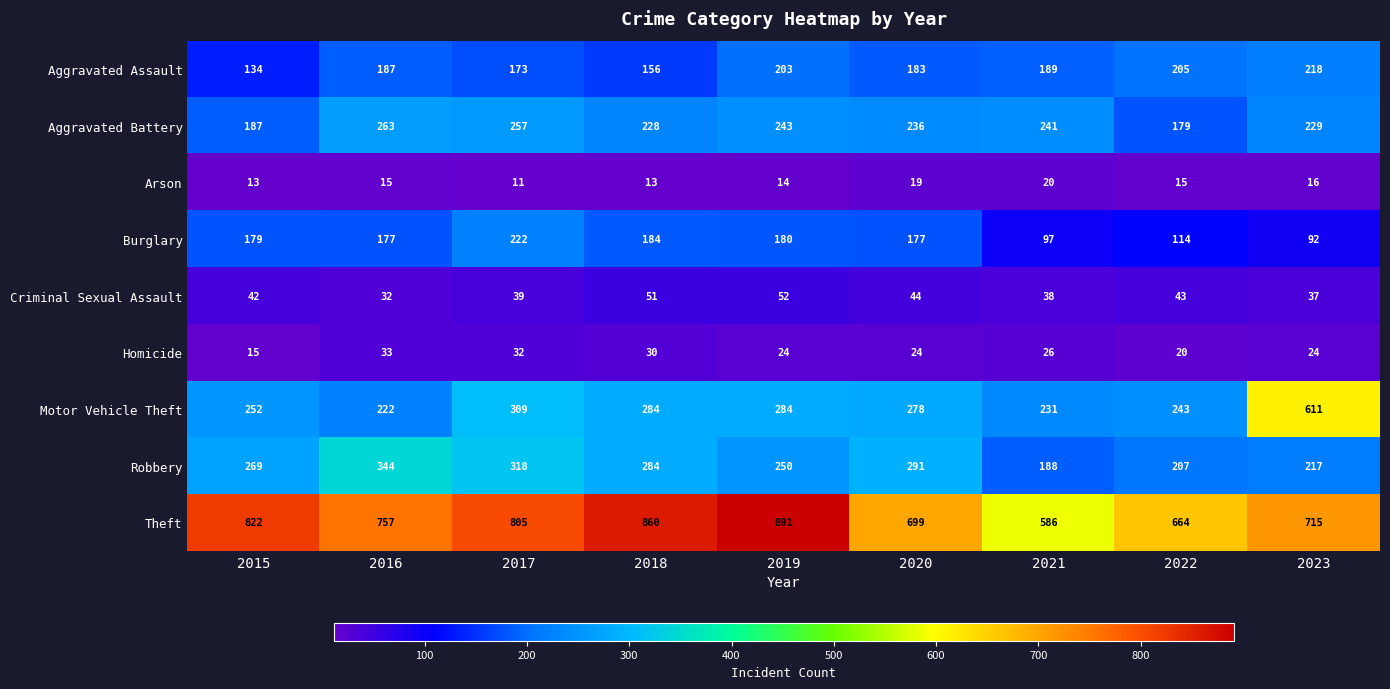

What is the average value of the Burglary series?

158